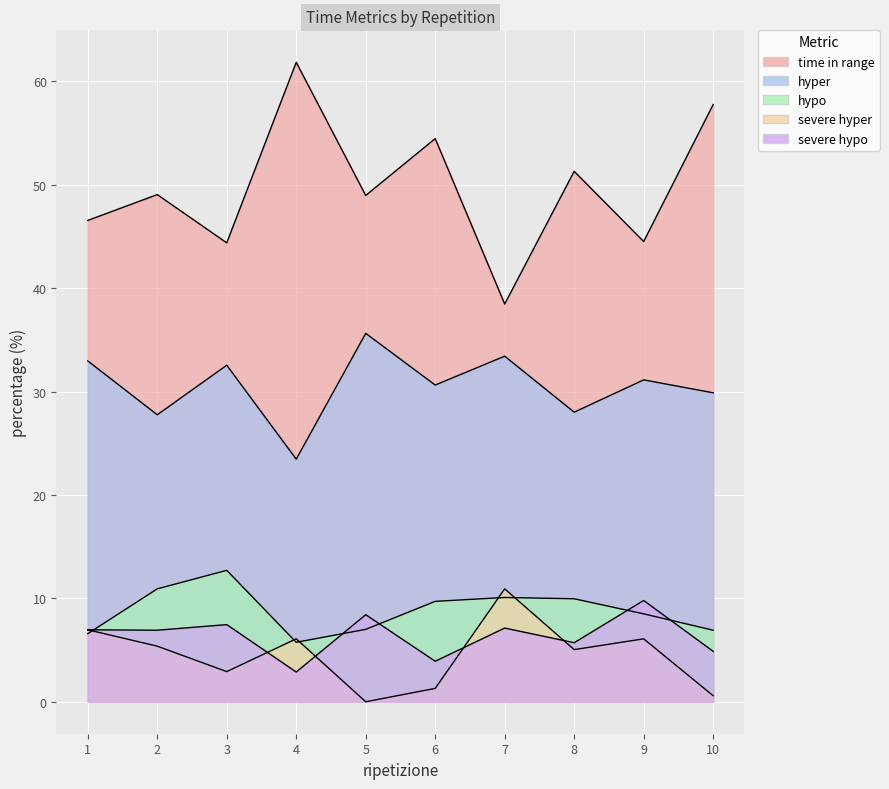

Is the value of severe hypo at 10 greater than the value of hyper at 1?

No